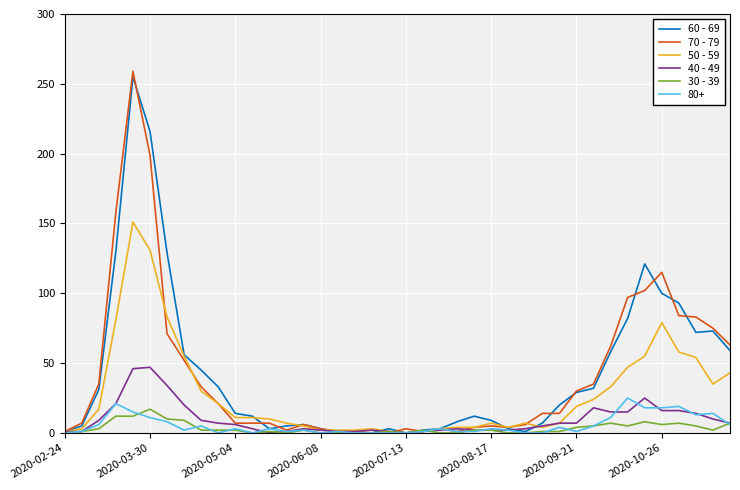

Which series has the largest range (max minus min)?

70 - 79